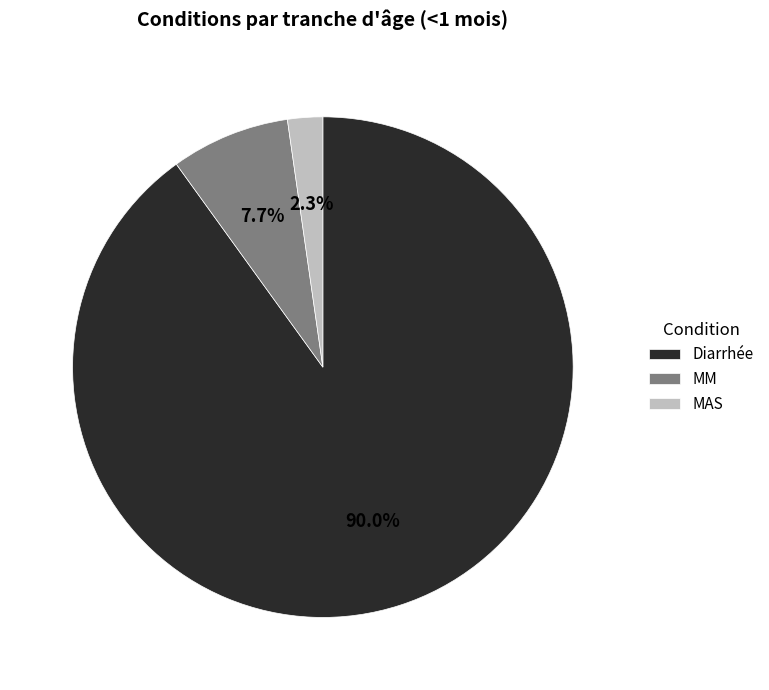

What portion of the pie excludes Diarrhée?

10.0%